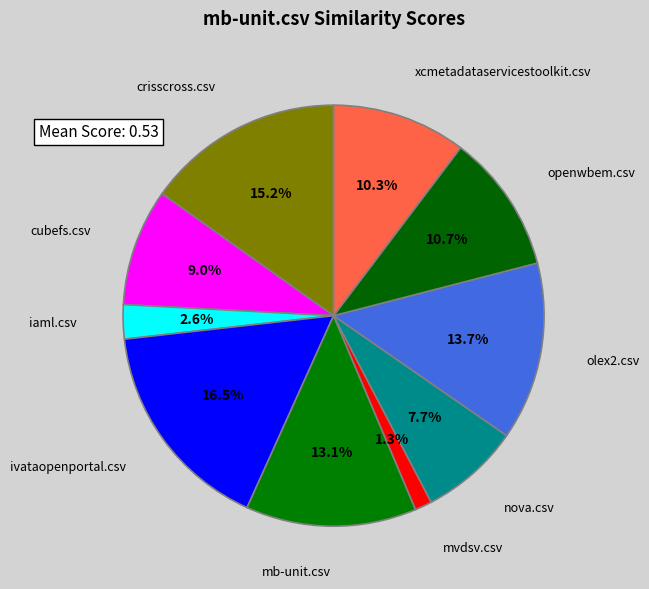

Which category has the biggest portion of the pie?

ivataopenportal.csv